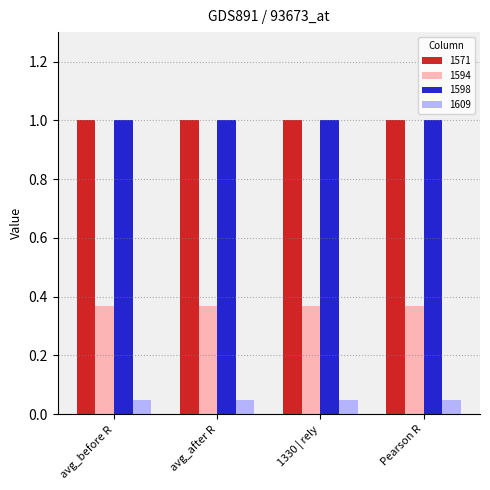

What is the minimum value for 1571?

1.0